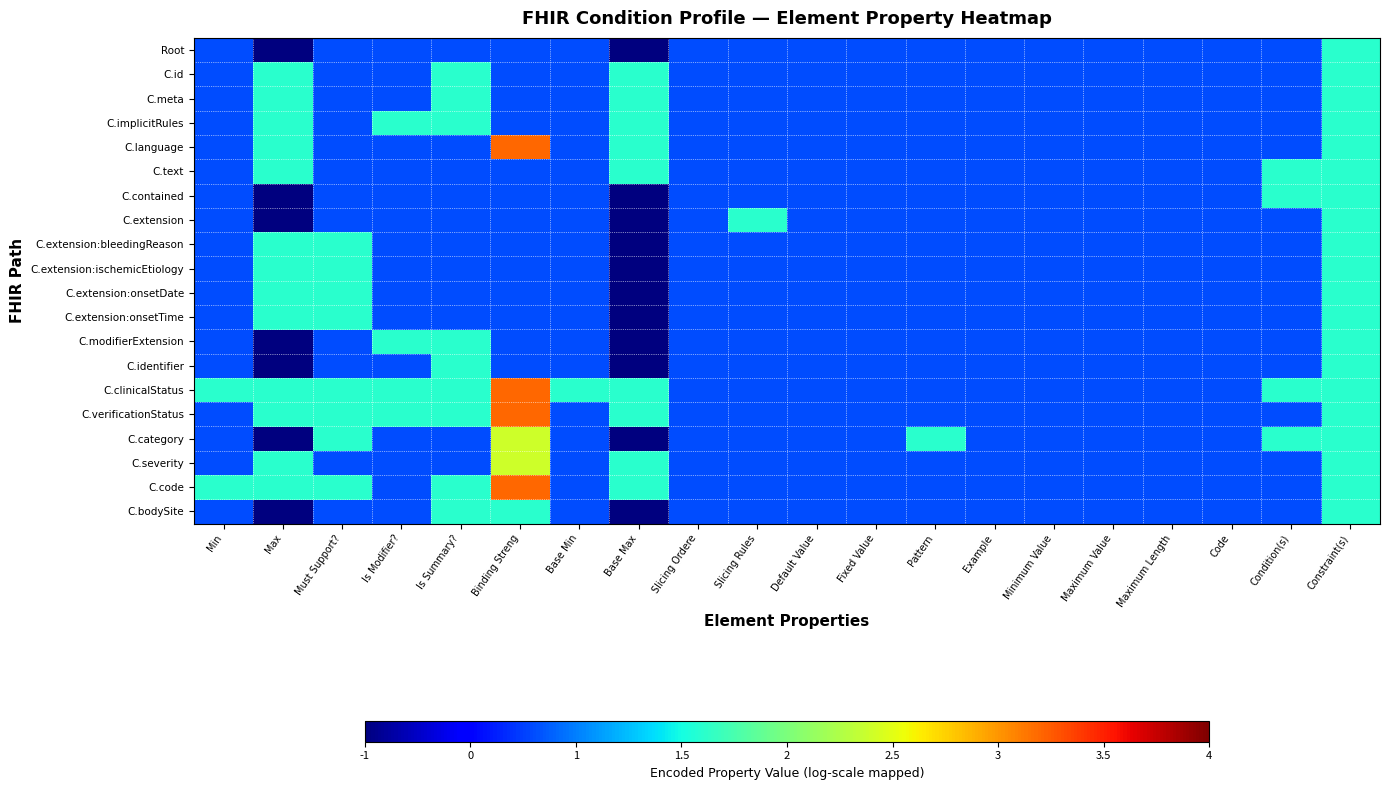

List the series in order of their peak value, lowest first.

Root, C.id, C.meta, C.implicitRules, C.text, C.contained, C.extension, C.extension:bleedingReason, C.extension:ischemicEtiology, C.extension:onsetDate, C.extension:onsetTime, C.modifierExtension, C.identifier, C.bodySite, C.category, C.severity, C.language, C.clinicalStatus, C.verificationStatus, C.code